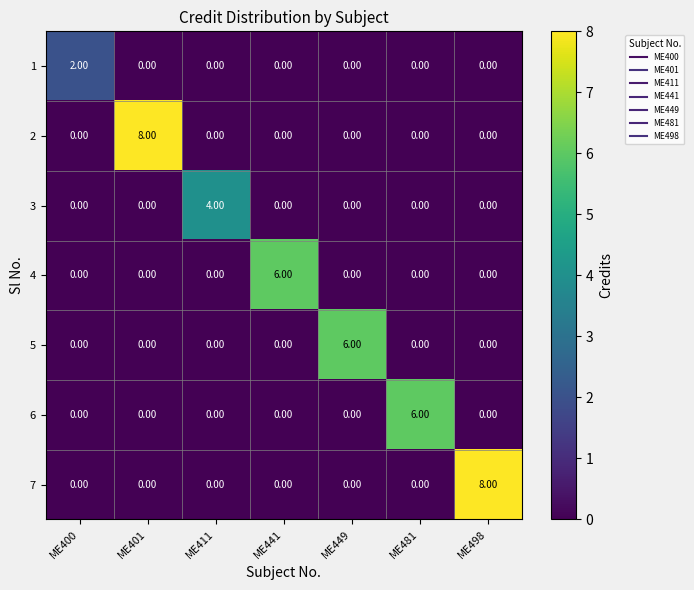

At how many categories does at least one series exceed 3?

6